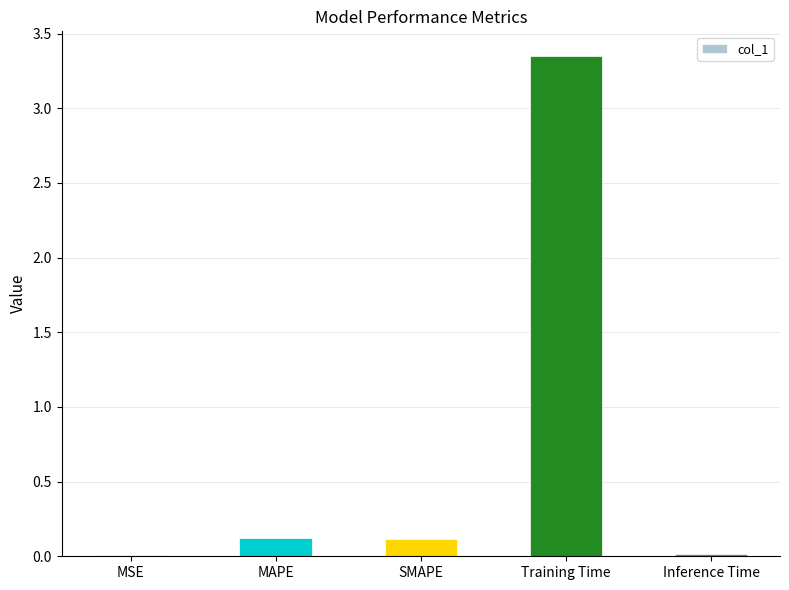

What is the label of the 4th bar from the left?

Training Time